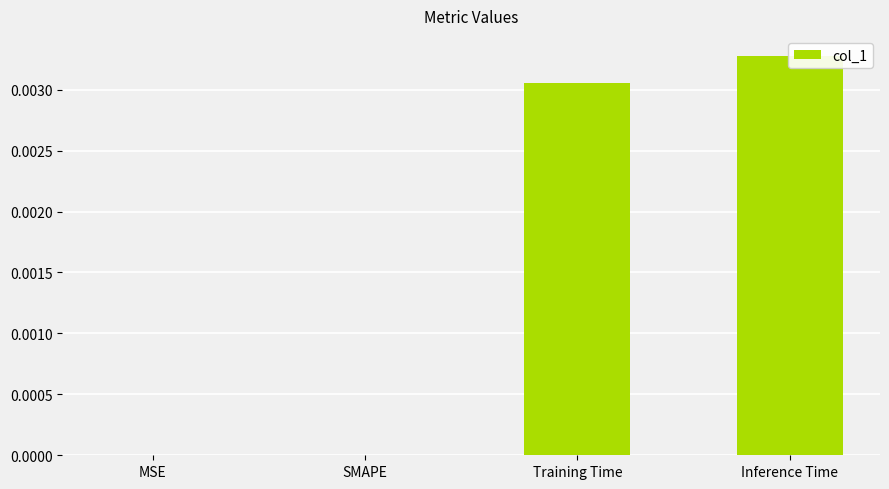

What is the label of the 1st bar from the right?

Inference Time